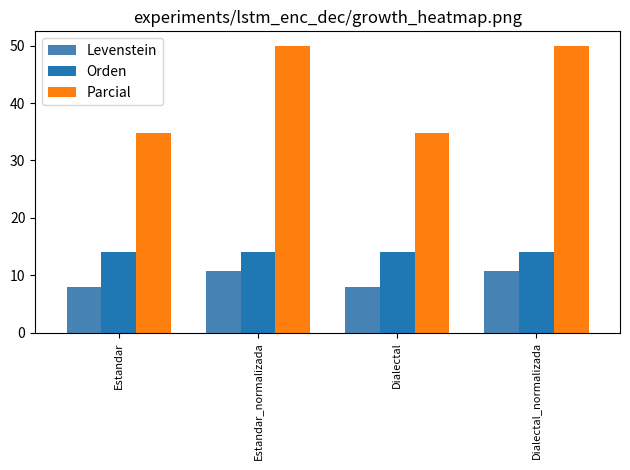

Which series changed the most between Dialectal and Dialectal_normalizada?

Parcial